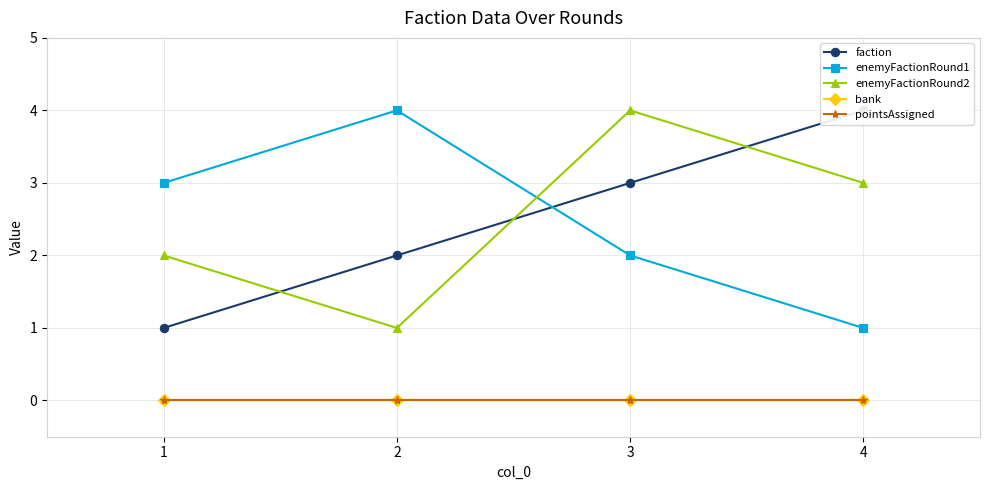

Reading right to left, list all the values displayed in this chart.

faction: 4=4	3=3	2=2	1=1
enemyFactionRound1: 4=1	3=2	2=4	1=3
enemyFactionRound2: 4=3	3=4	2=1	1=2
bank: 4=0	3=0	2=0	1=0
pointsAssigned: 4=0	3=0	2=0	1=0